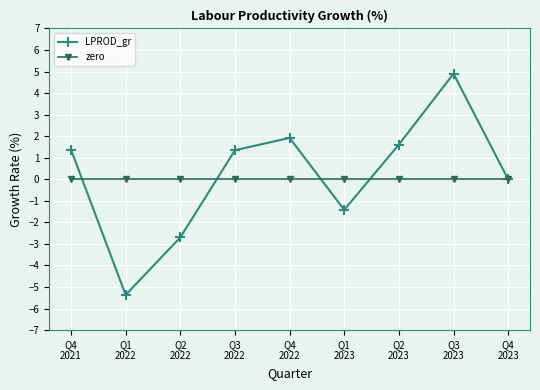

Rank the series by their maximum value, from lowest to highest.

zero, LPROD_gr